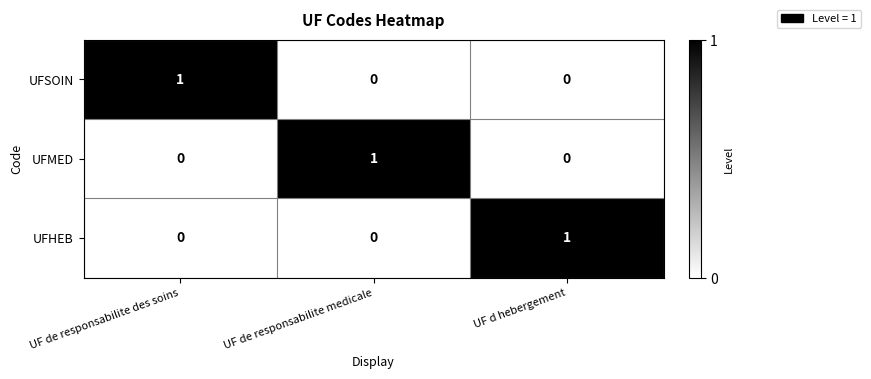

Is it true that UFMED equals 2 at UF de responsabilite medicale?

False